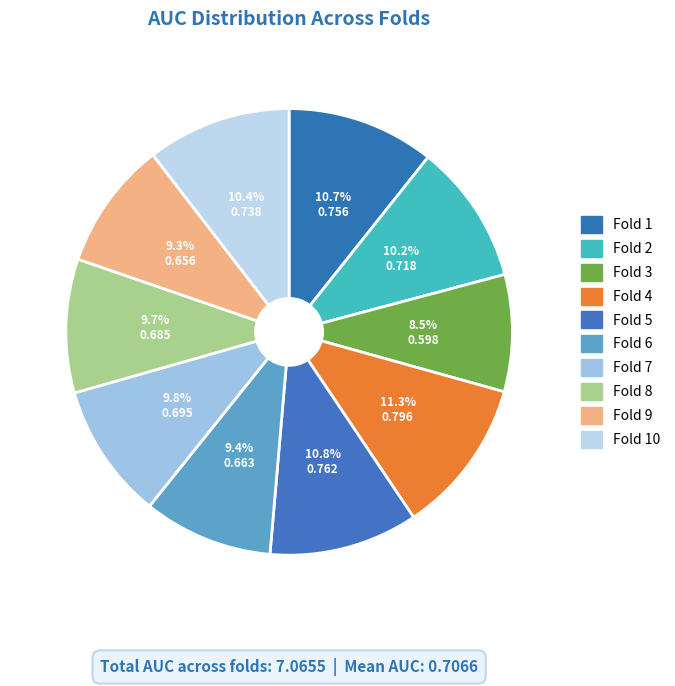

Rank the categories by value from highest to lowest.

Fold 4, Fold 5, Fold 1, Fold 10, Fold 2, Fold 7, Fold 8, Fold 6, Fold 9, Fold 3